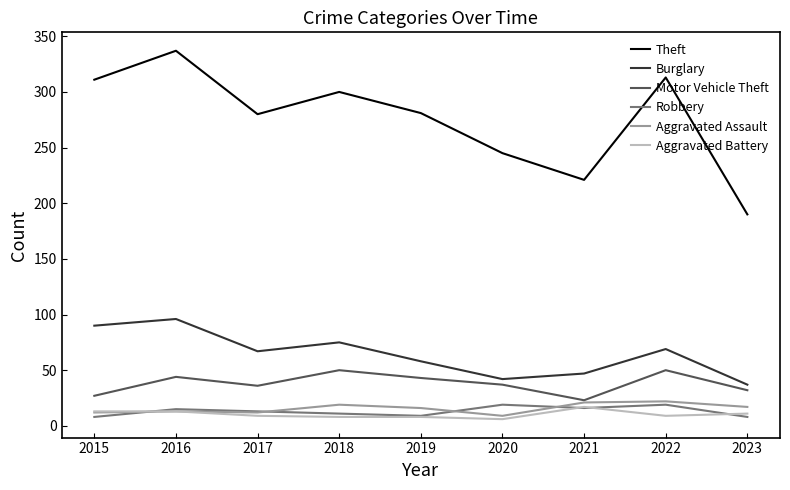

The Burglary series shows 39 at 2022. True or false?

False